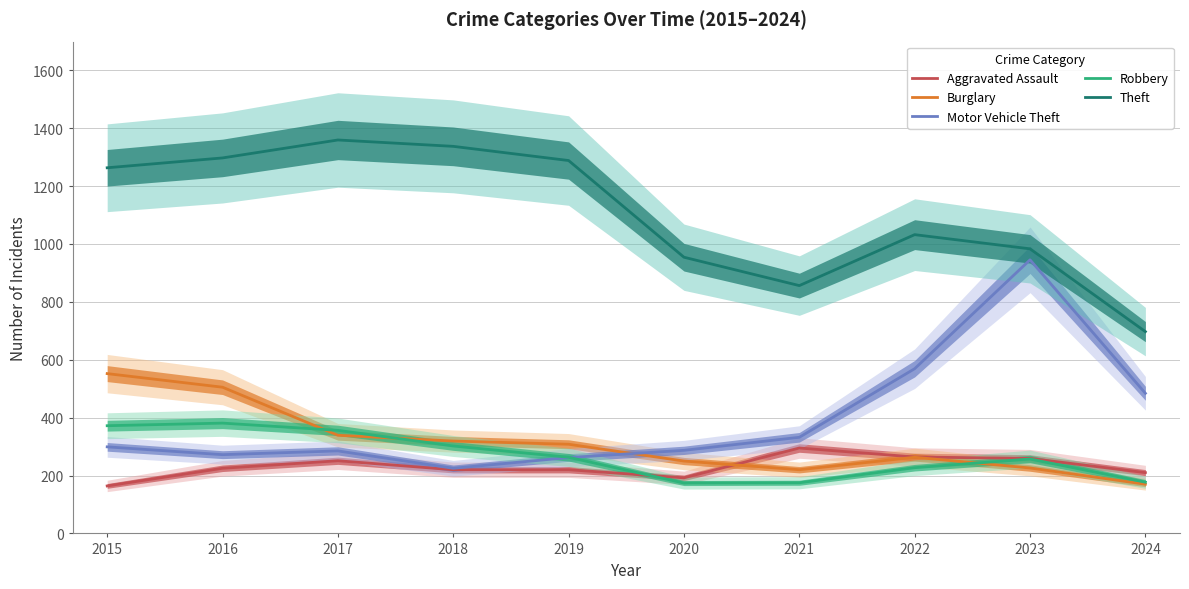

Is the value of Aggravated Assault at 2020 greater than the value of Theft at 2020?

No